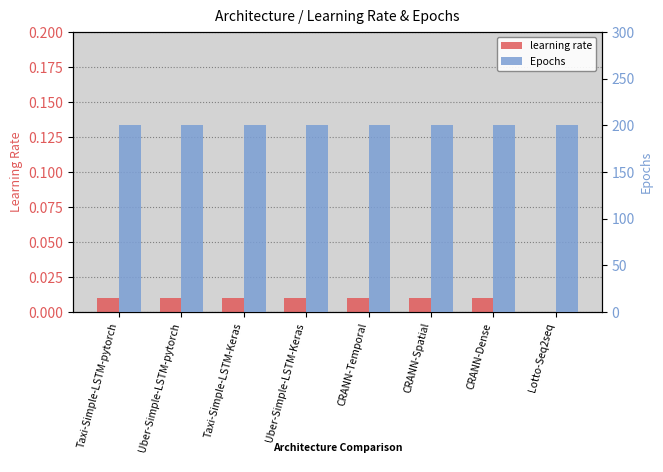

What is the average value of the Epochs series?

200.0